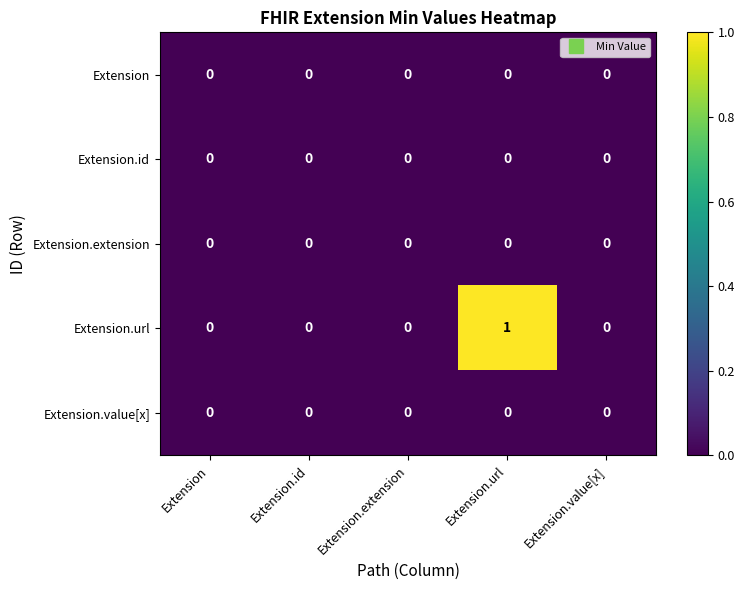

Which series has the largest total across all categories?

Extension.url